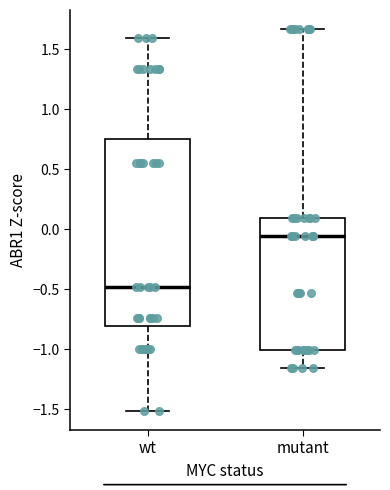

Reading left to right, transcribe this box plot: for each box, give where its median line is, the range the box spans, and where its two whiskers end, as read against the y-axis. The values are not printed on the chart, so give them approximately, as read against the axis.

wt: median -0.50, box -0.80 to 0.75, whiskers -1.50 to 1.60
mutant: median -0.05, box -1.00 to 0.10, whiskers -1.15 to 1.65